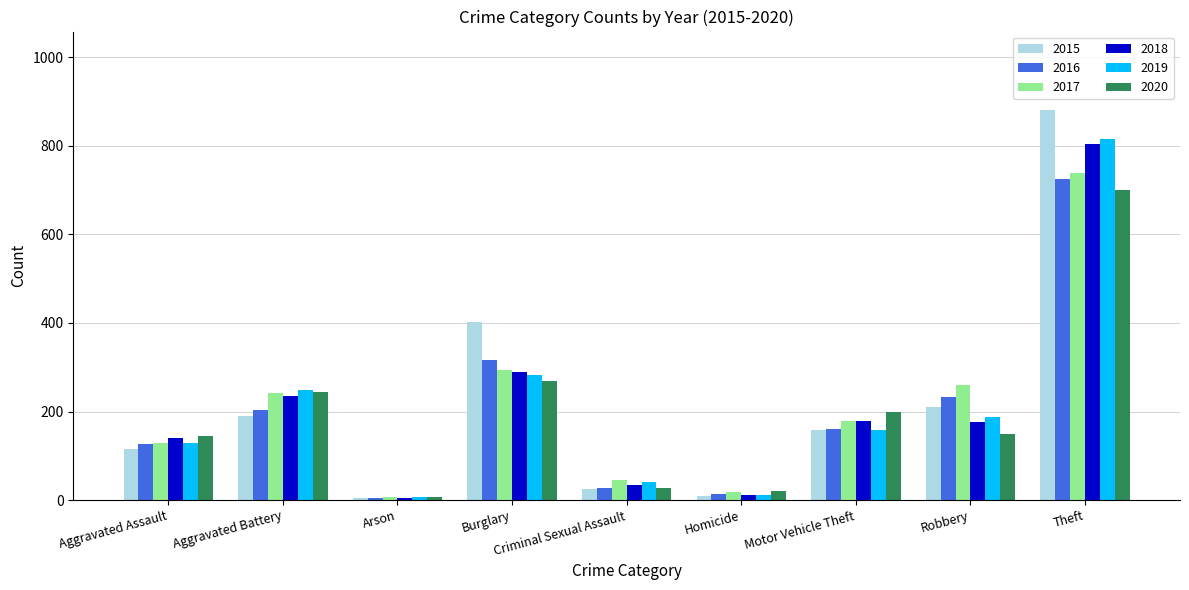

Which series has the widest spread of values?

2015